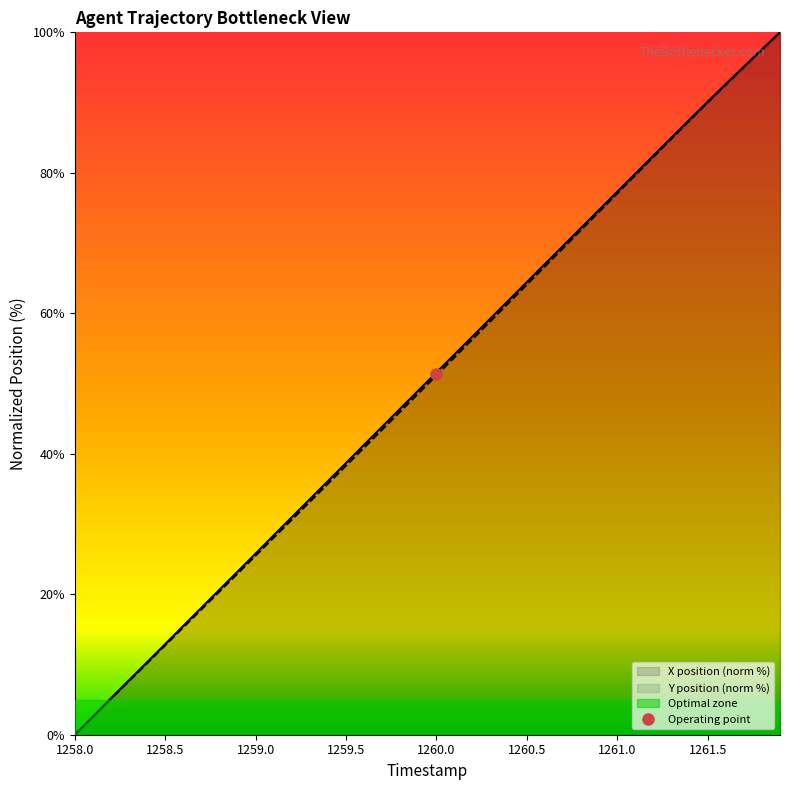

True or false: X and Y cross at least once.

False